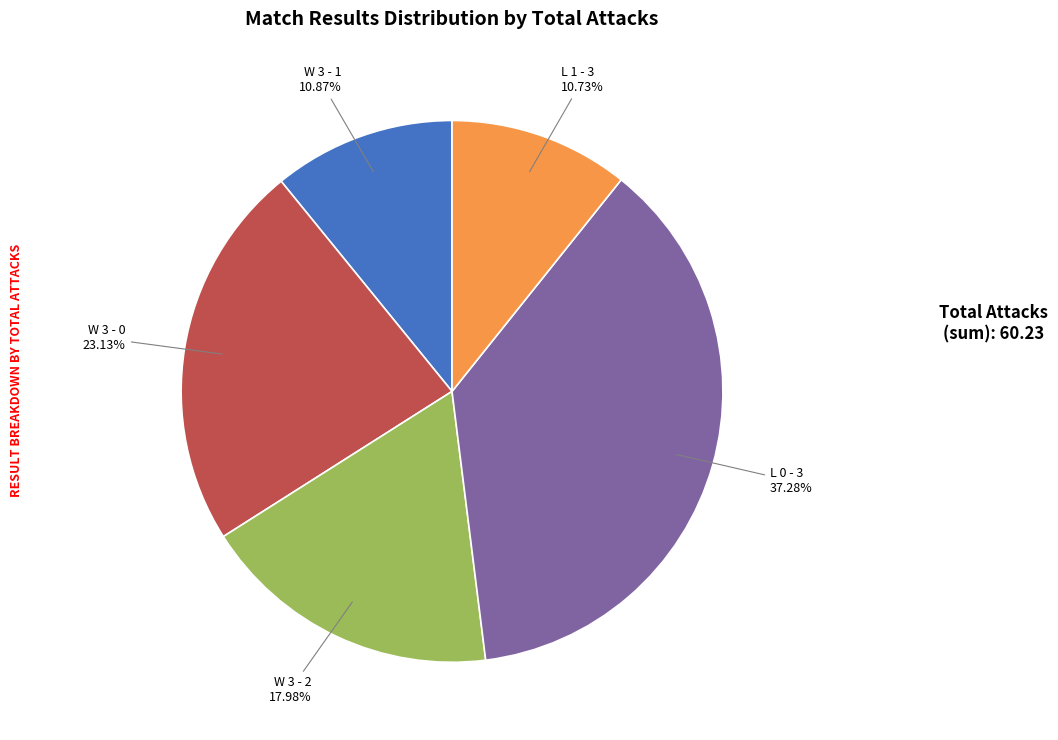

Does any single category account for the majority?

No